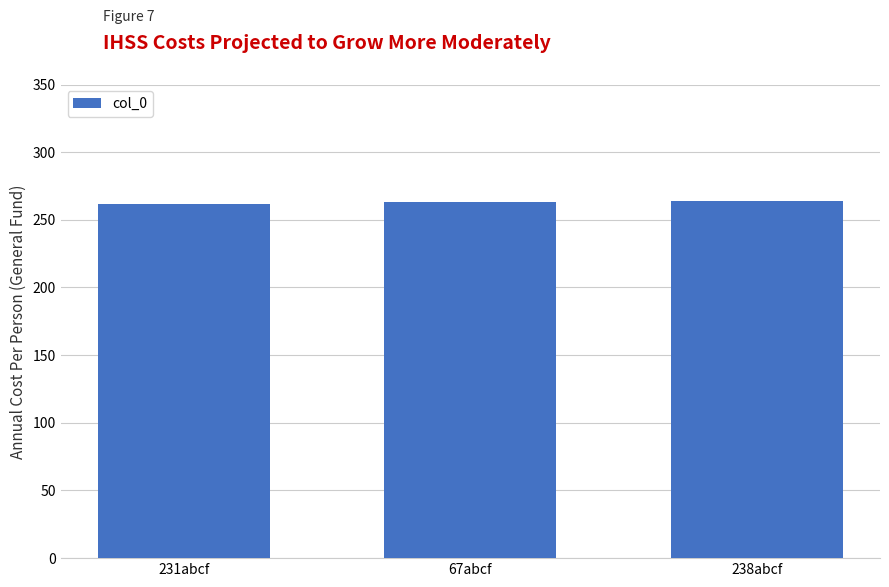

How many series are shown in this chart?

1